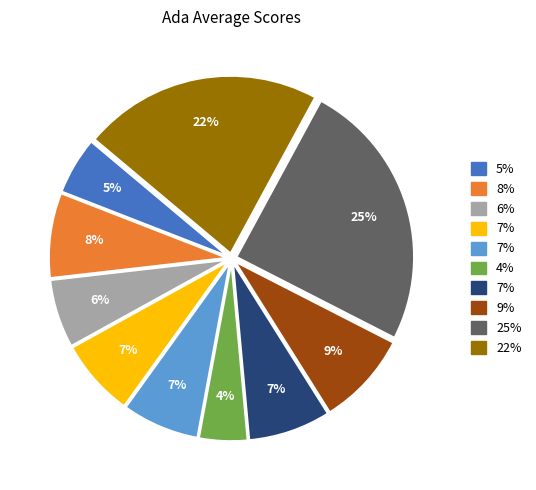

Does any single category account for the majority?

No